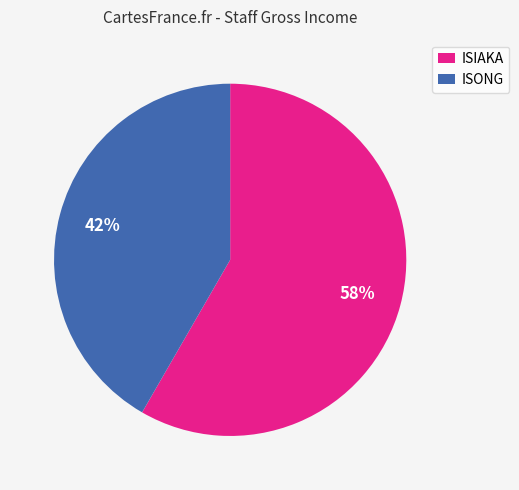

How many slices are in this pie chart?

2